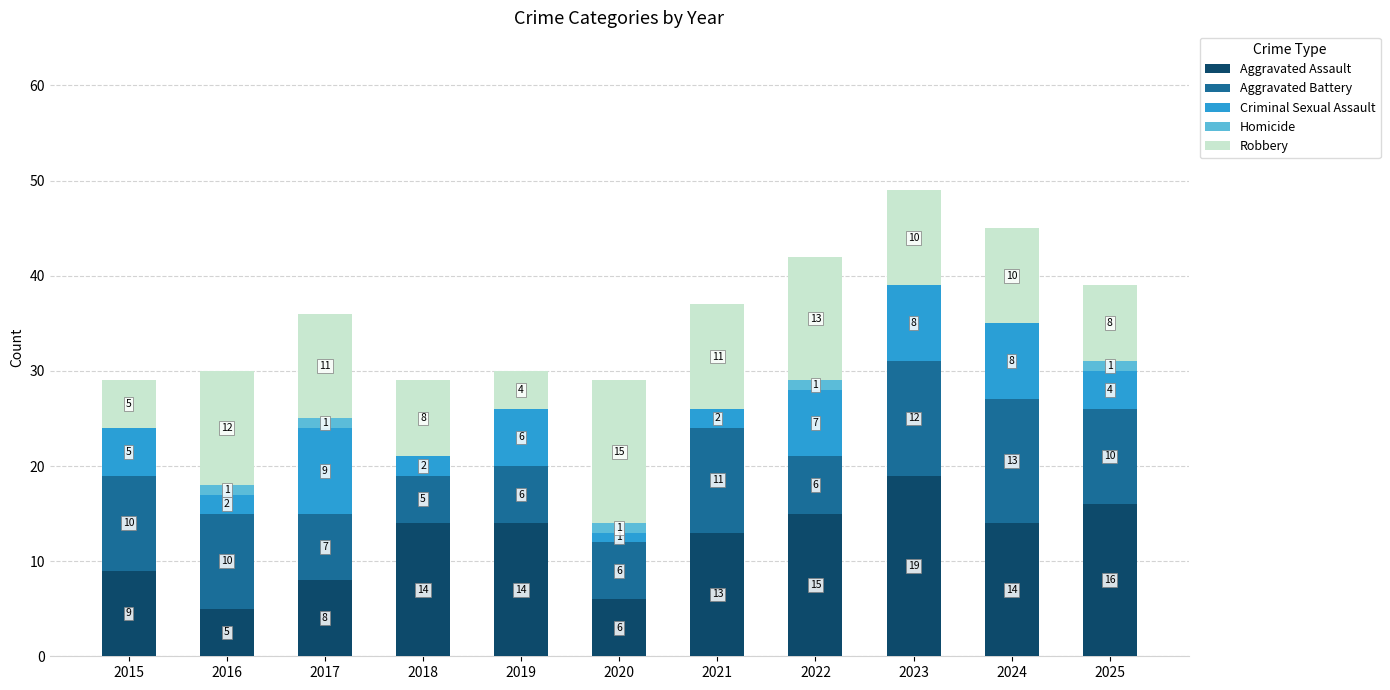

The Aggravated Assault series shows 24 at 2018. True or false?

False